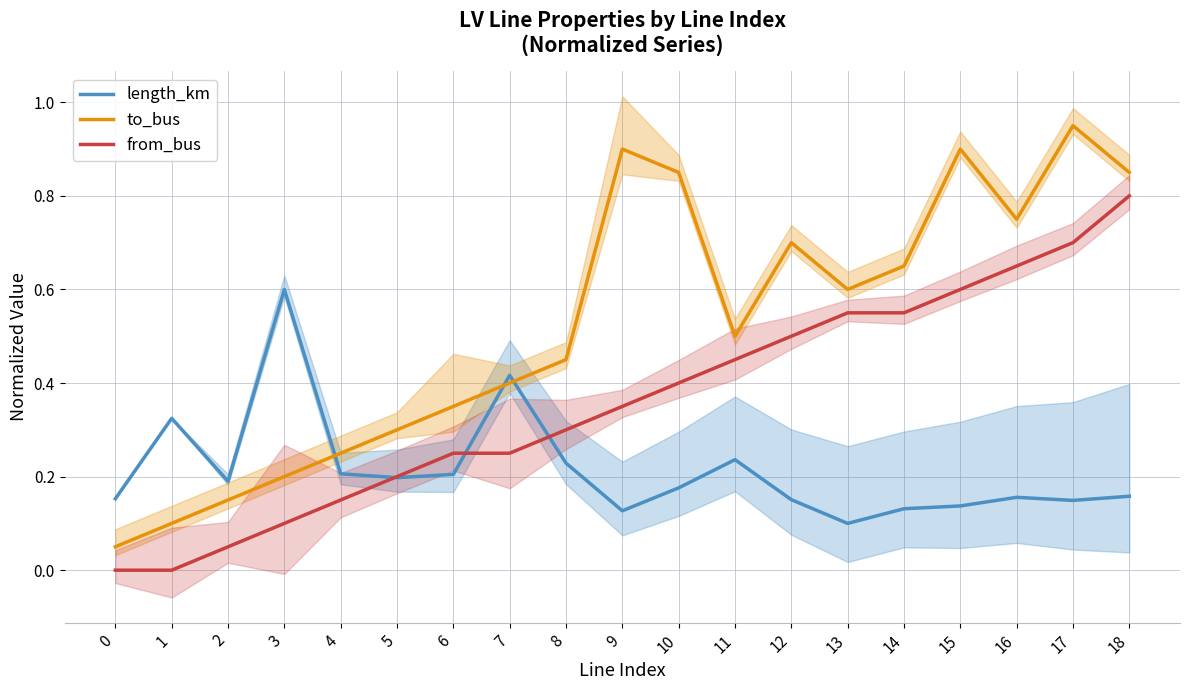

What value does the to_bus series have at 1?

0.1